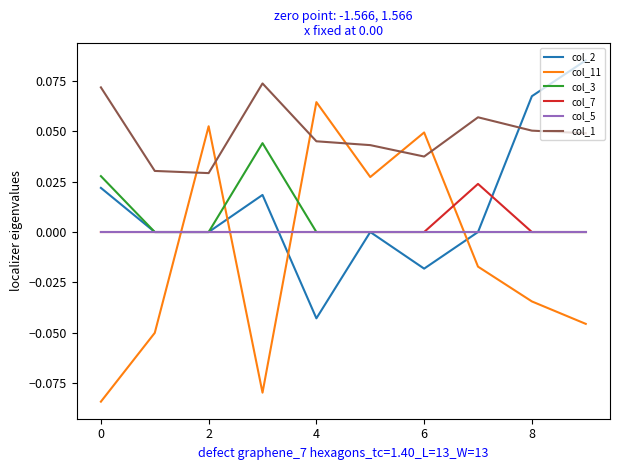

True or false: col_1 and col_3 intersect in this chart.

False